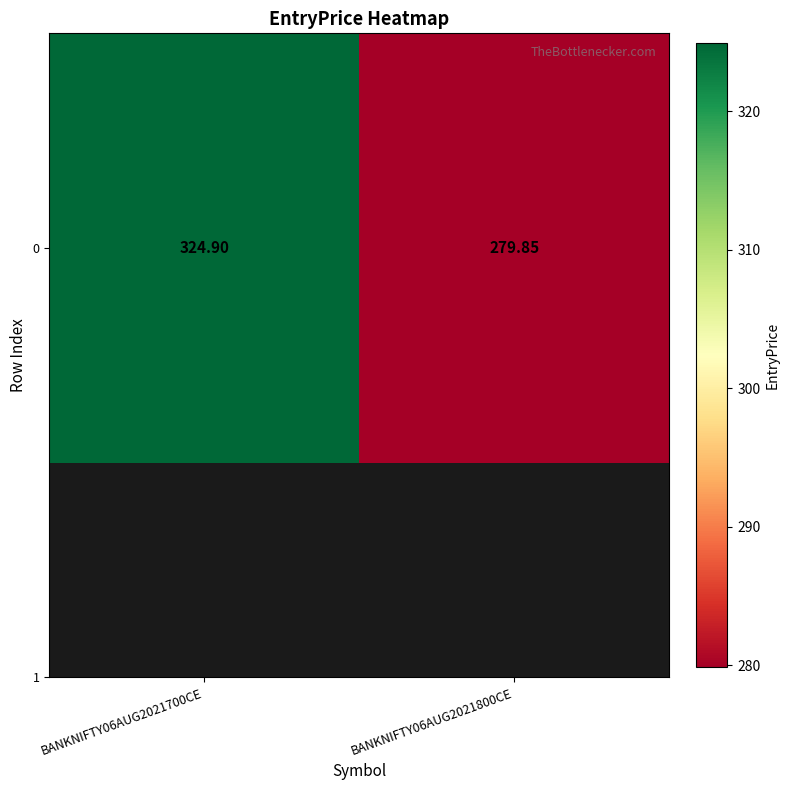

Read the value at BANKNIFTY06AUG2021700CE.

324.9